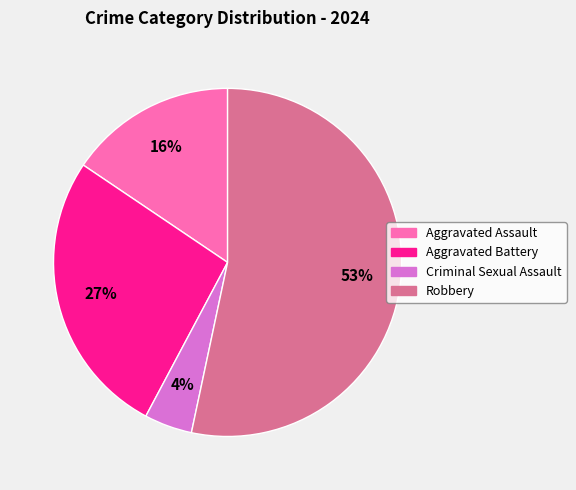

True or false: Robbery accounts for 53% of the total.

True